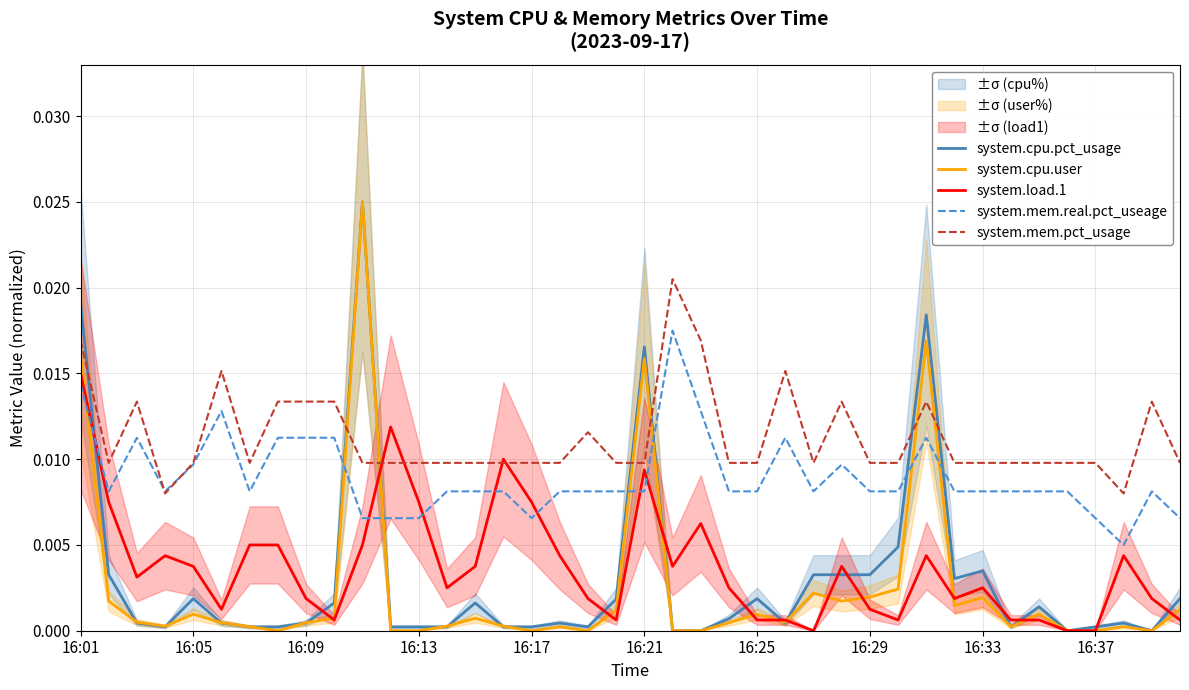

True or false: system.load.1 has a value of 0.0 at 27.

True